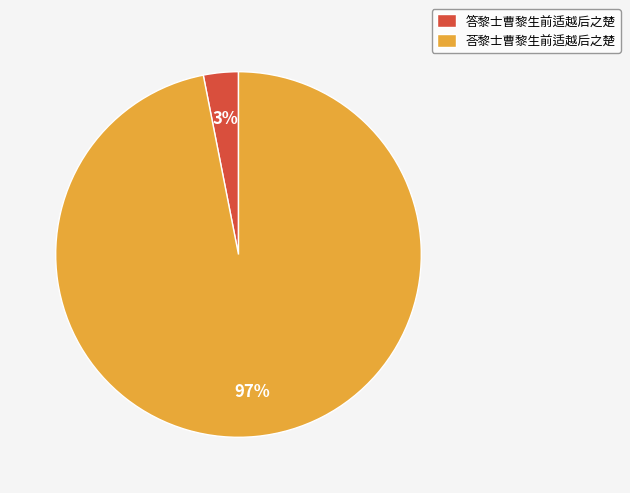

Between 答黎士曹黎生前适越后之楚 and 荅黎士曹黎生前适越后之楚, which is larger?

荅黎士曹黎生前适越后之楚